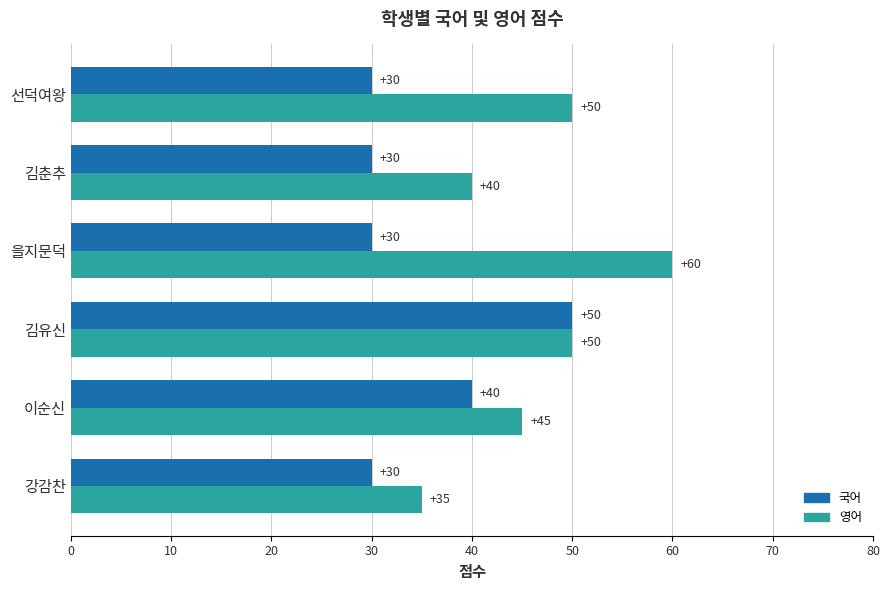

Where is 국어 nearest to the value 40?

이순신